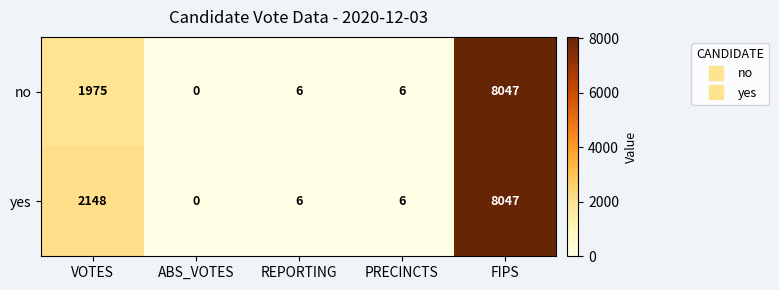

List the series in order of their overall mean, lowest first.

no, yes